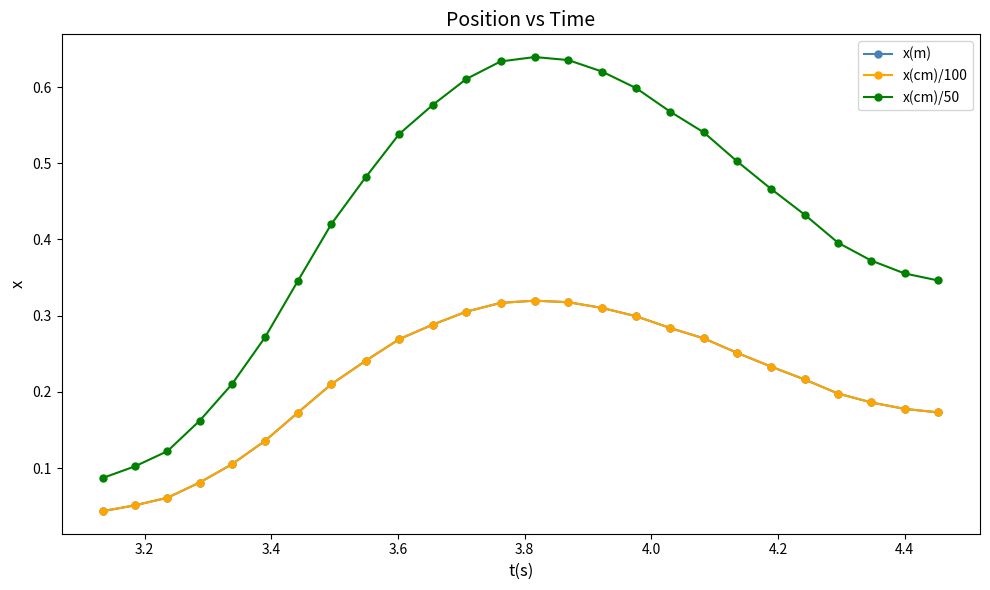

Which series has the largest total across all categories?

x(cm)/50